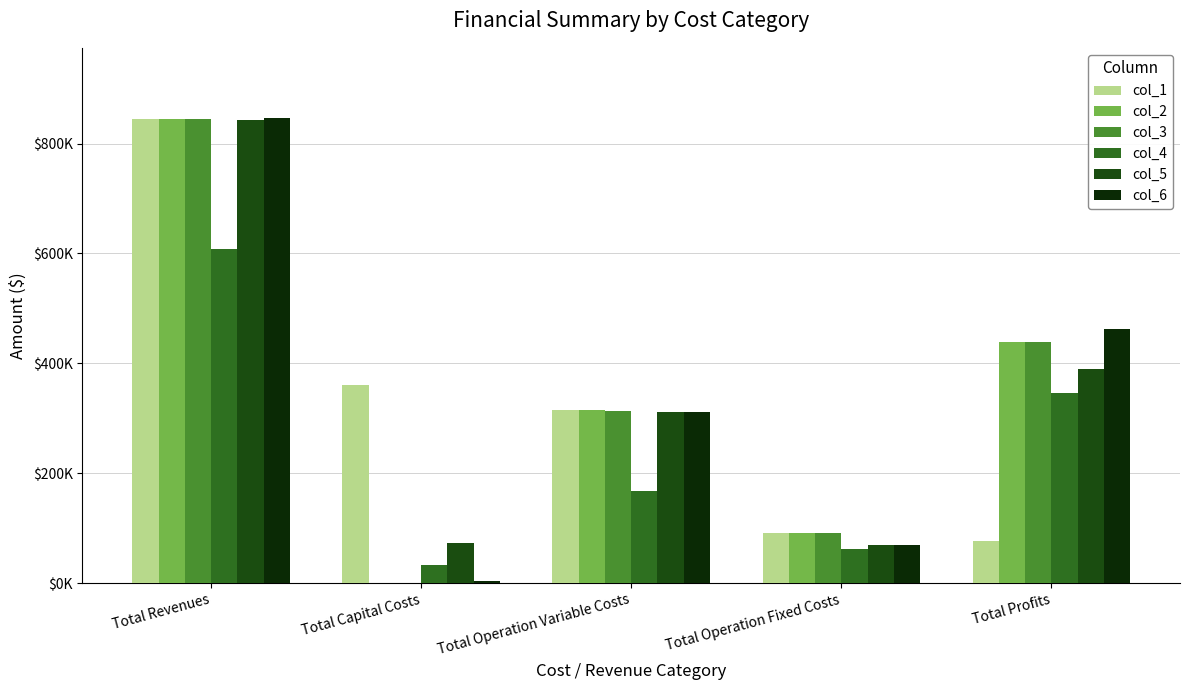

Does the chart contain stacked bars?

No